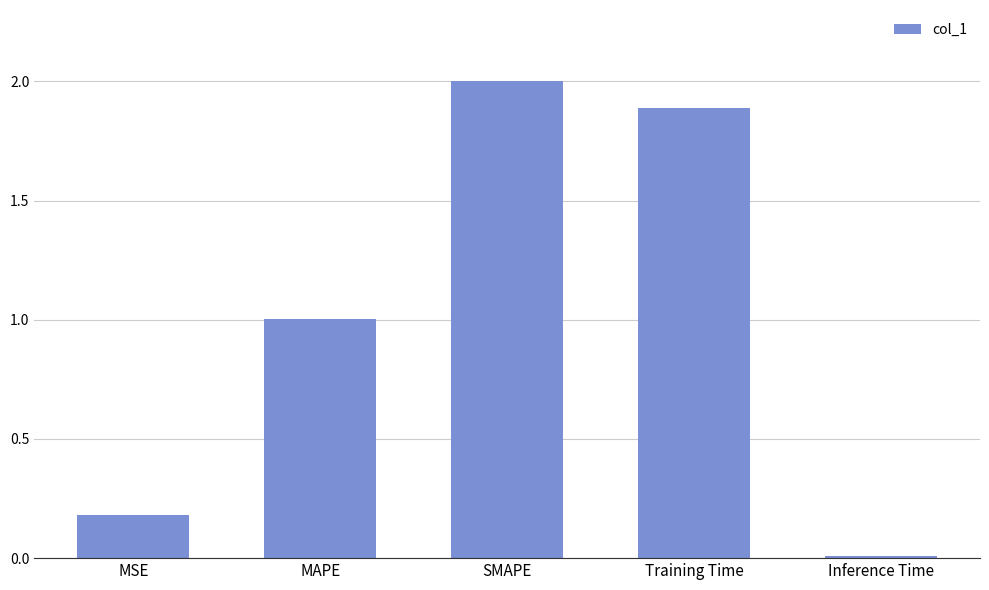

Count the number of categories in the chart.

5